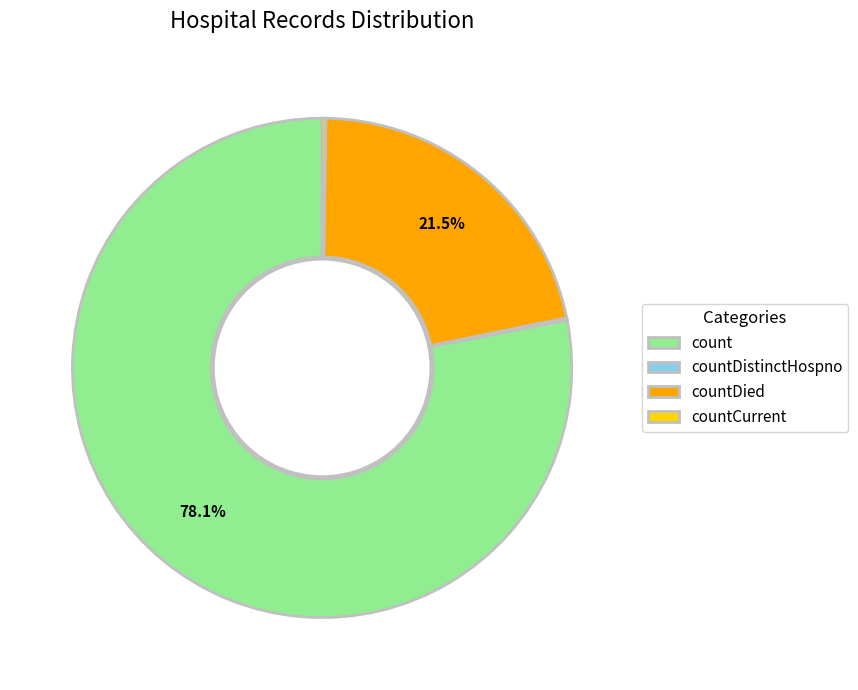

Does countDied account for over 50% of the chart?

No